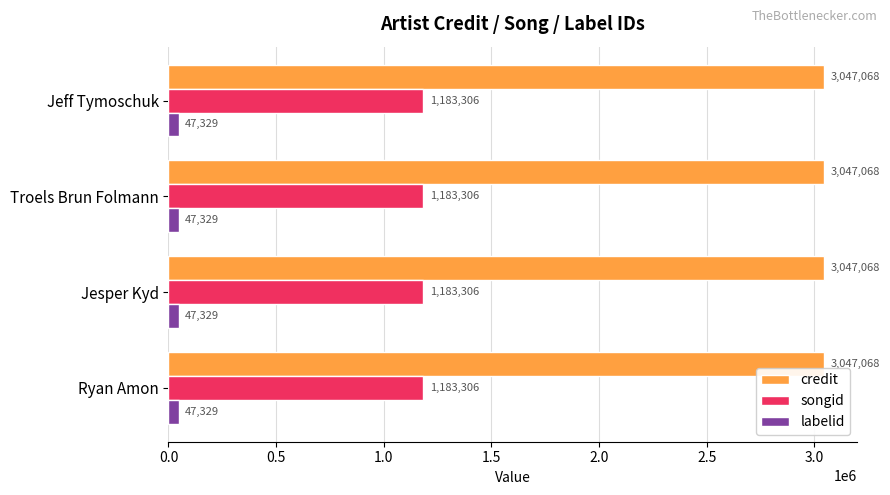

What is the highest value of the songid series?

1183306